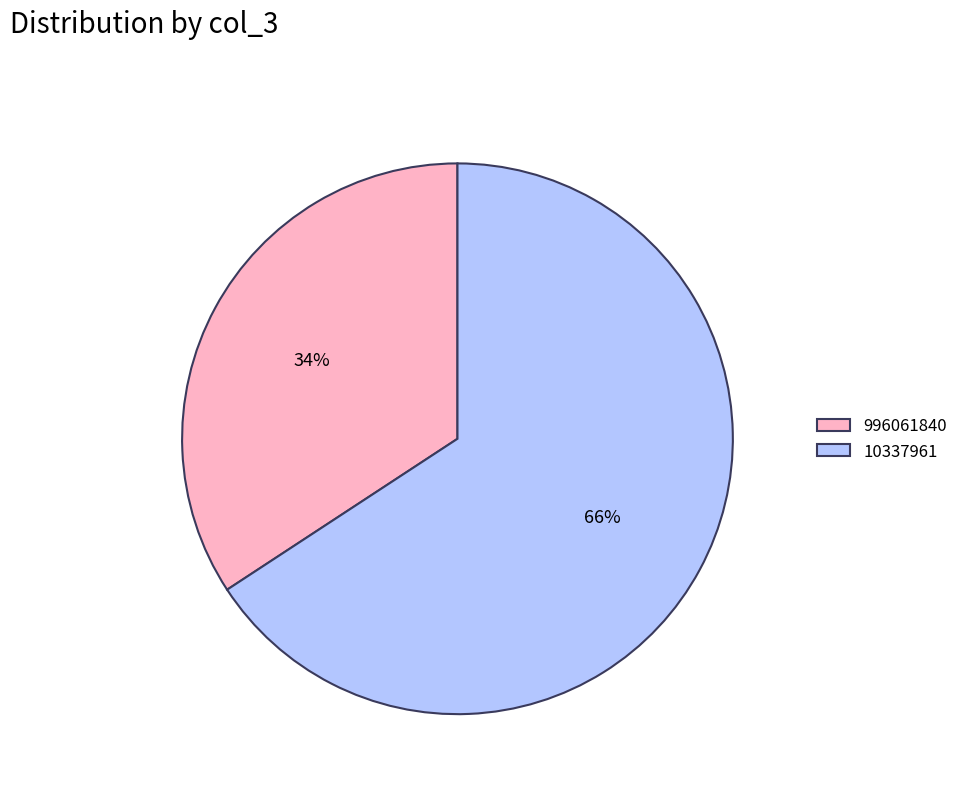

What percentage is the 996061840 slice, to the nearest percent?

34%